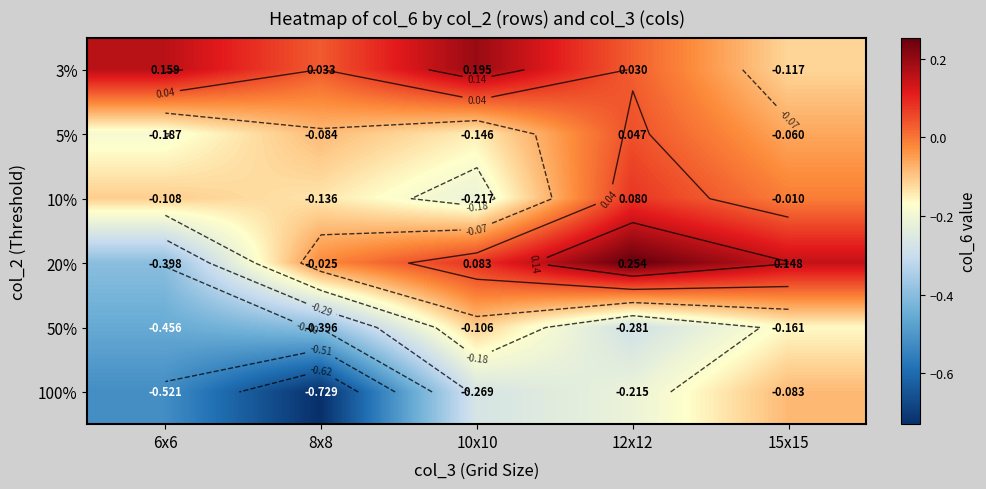

Rank the series at 15x15 from highest to lowest value.

20%, 10%, 5%, 100%, 3%, 50%